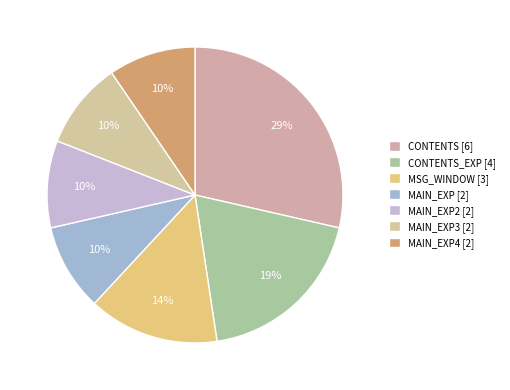

Count the number of slices in the pie.

7